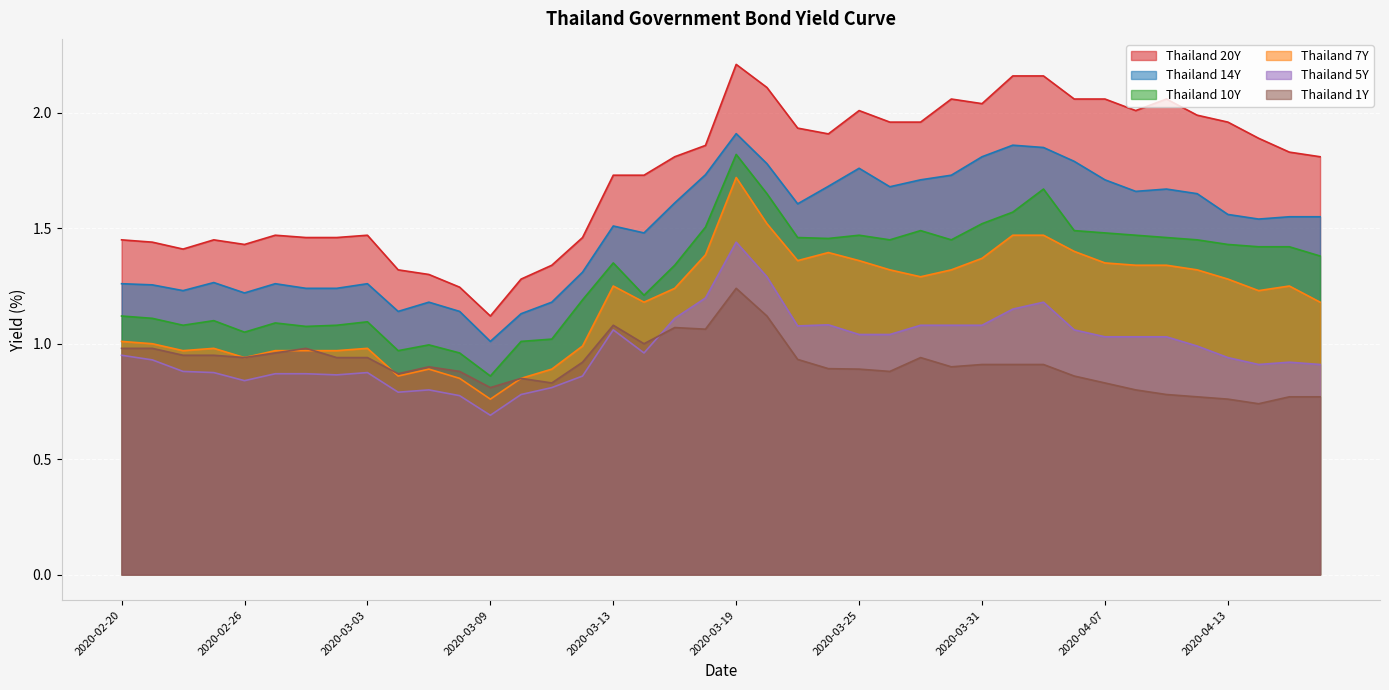

What position from the right is 2020-03-04?

31